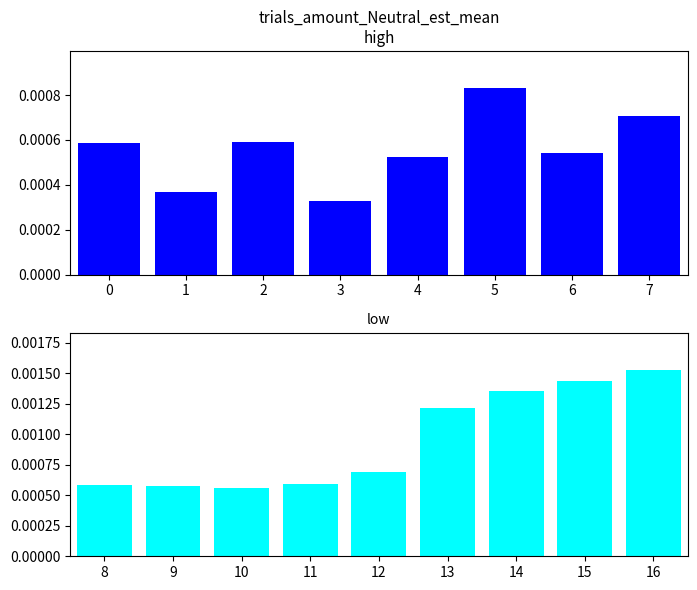

Which label corresponds to the smallest value in the chart?

3